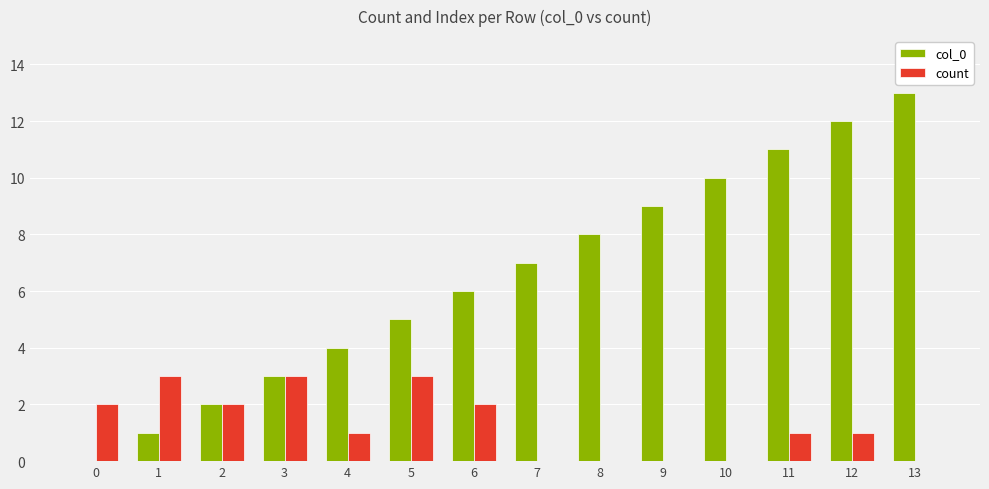

What is the spread (max minus min) of values at 1?

2